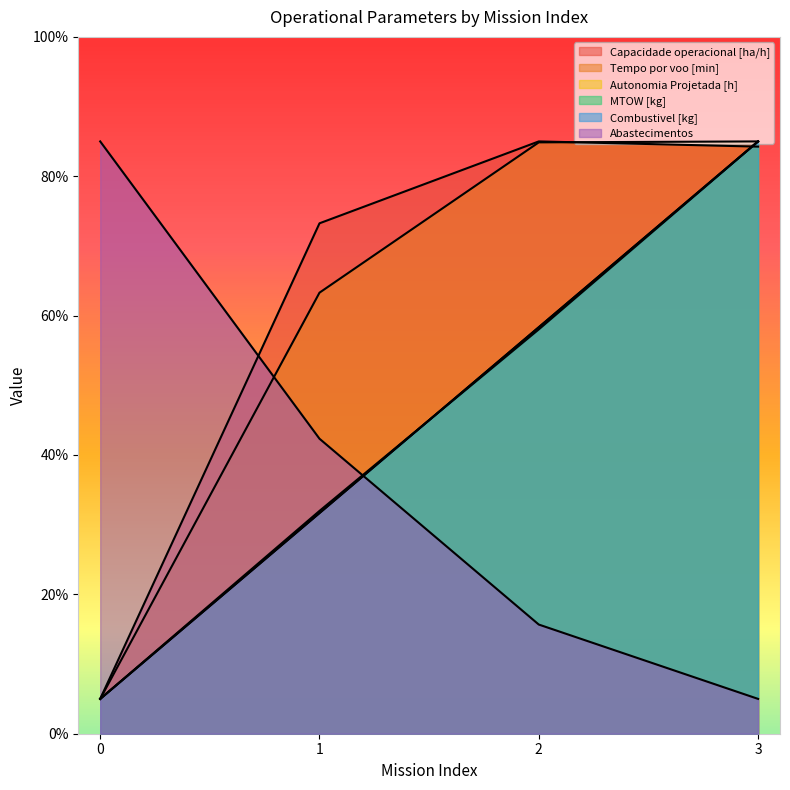

What is the smallest value displayed?

5.0